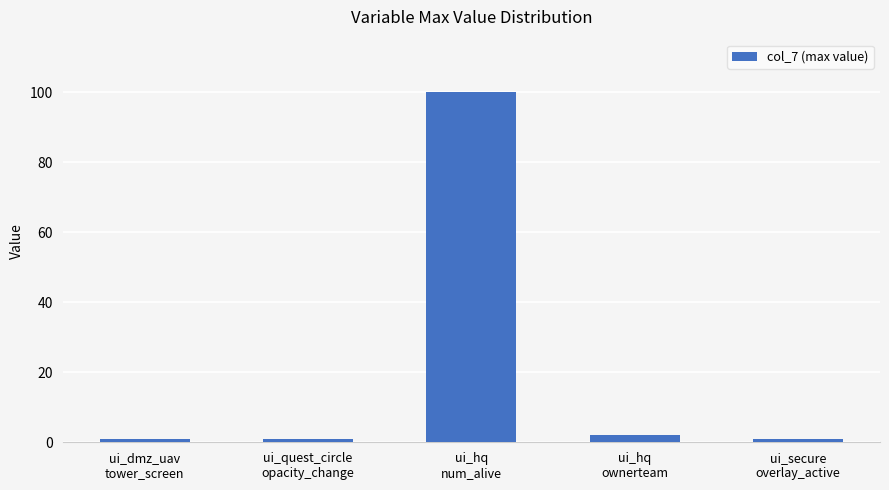

True or false: the data shows 39 at ui_hq
num_alive.

False